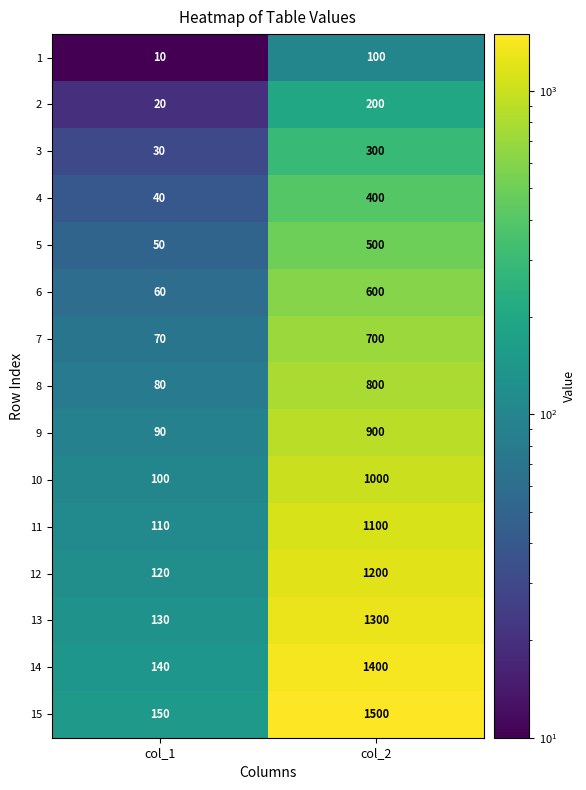

Reading left to right, list all the values displayed in this chart.

1: 10	100
2: 20	200
3: 30	300
4: 40	400
5: 50	500
6: 60	600
7: 70	700
8: 80	800
9: 90	900
10: 100	1000
11: 110	1100
12: 120	1200
13: 130	1300
14: 140	1400
15: 150	1500